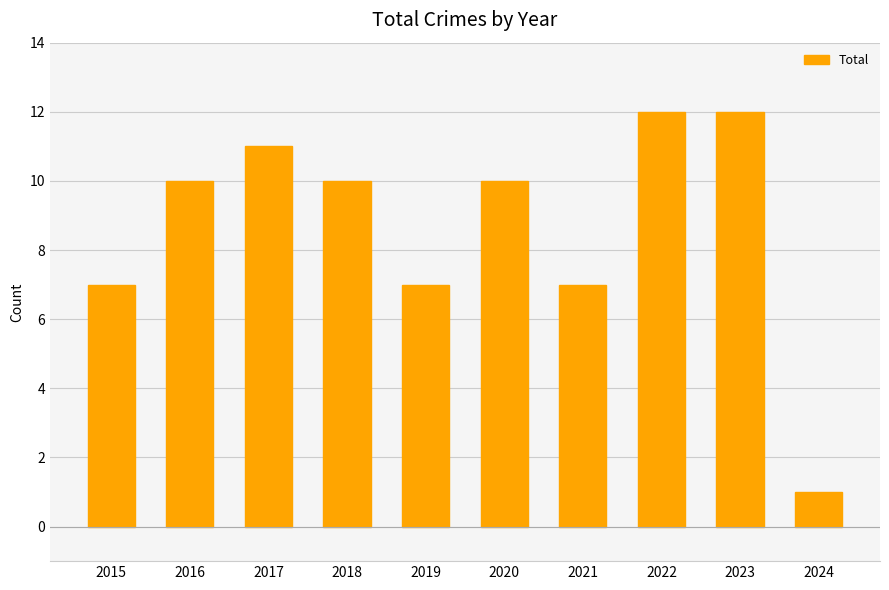

The chart shows a value of 7 at 2015. True or false?

True